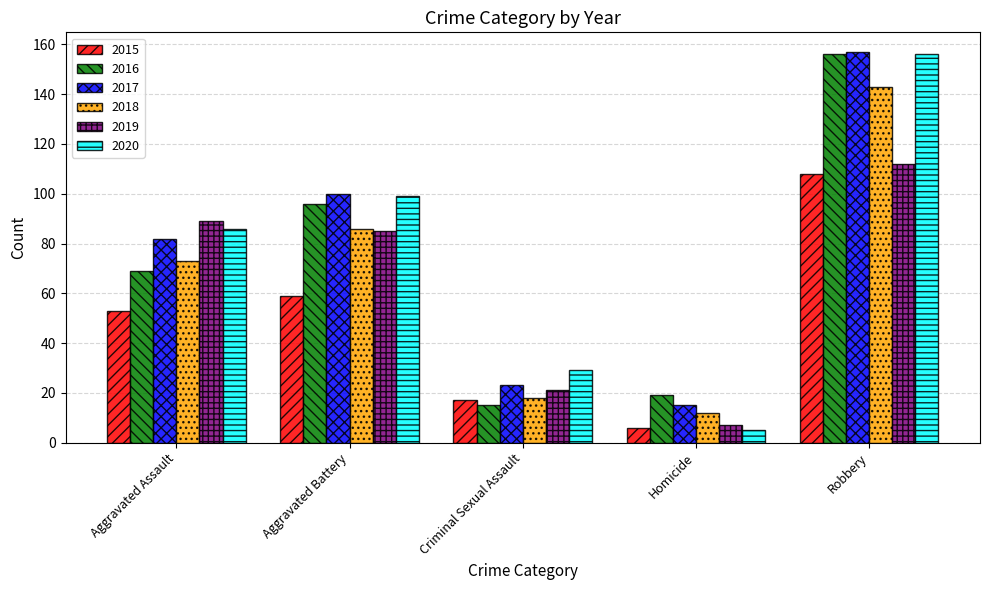

Reading left to right, list all the values displayed in this chart.

2015: Aggravated Assault=53	Aggravated Battery=59	Criminal Sexual Assault=17	Homicide=6	Robbery=108
2016: Aggravated Assault=69	Aggravated Battery=96	Criminal Sexual Assault=15	Homicide=19	Robbery=156
2017: Aggravated Assault=82	Aggravated Battery=100	Criminal Sexual Assault=23	Homicide=15	Robbery=157
2018: Aggravated Assault=73	Aggravated Battery=86	Criminal Sexual Assault=18	Homicide=12	Robbery=143
2019: Aggravated Assault=89	Aggravated Battery=85	Criminal Sexual Assault=21	Homicide=7	Robbery=112
2020: Aggravated Assault=86	Aggravated Battery=99	Criminal Sexual Assault=29	Homicide=5	Robbery=156